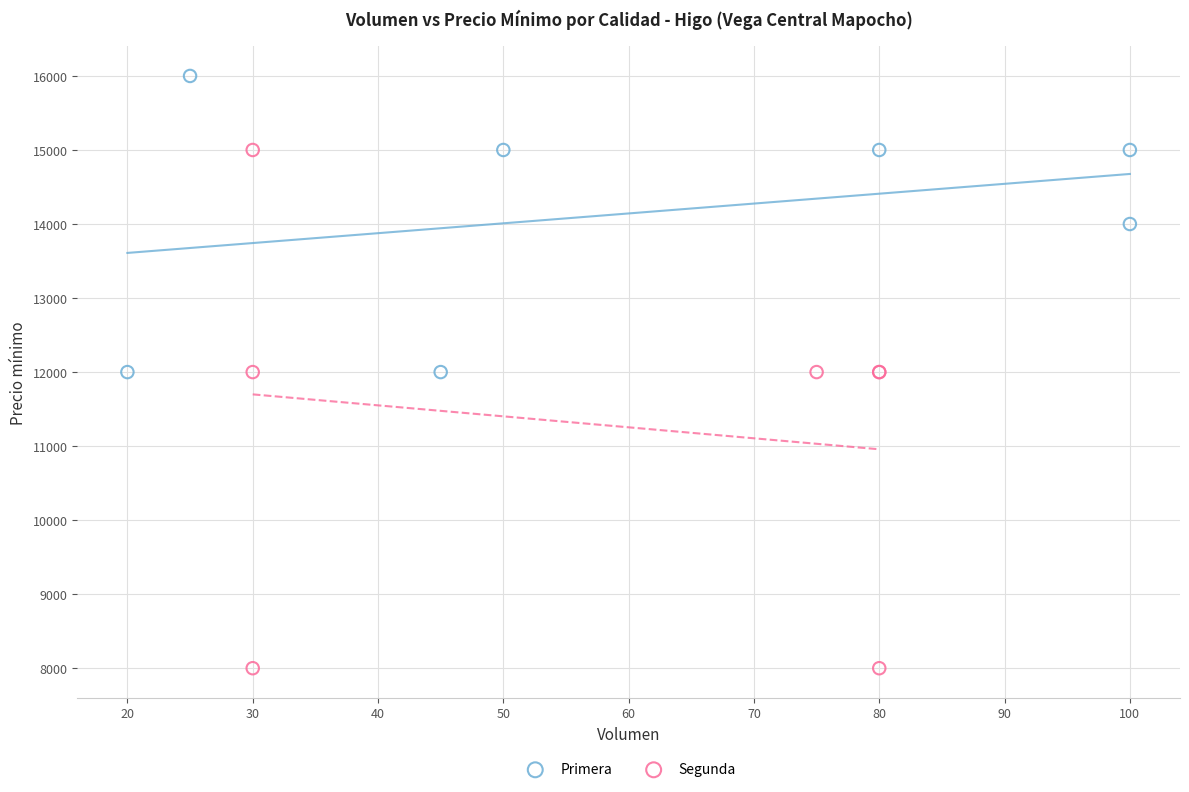

Which series reaches the maximum Y coordinate?

Primera